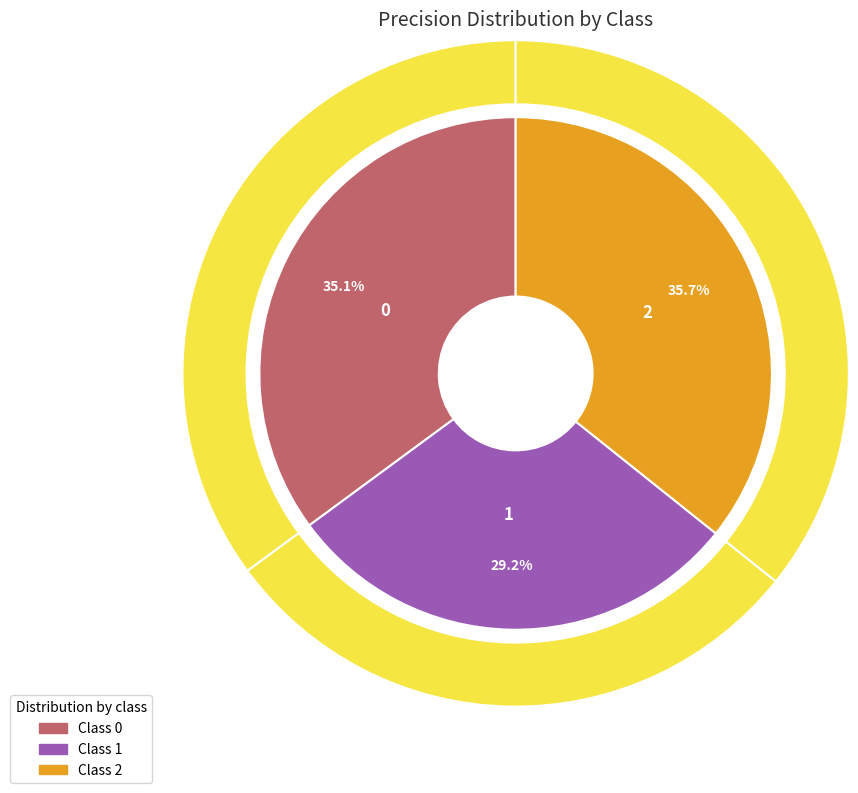

What percentage is the 0 slice, to the nearest percent?

35%